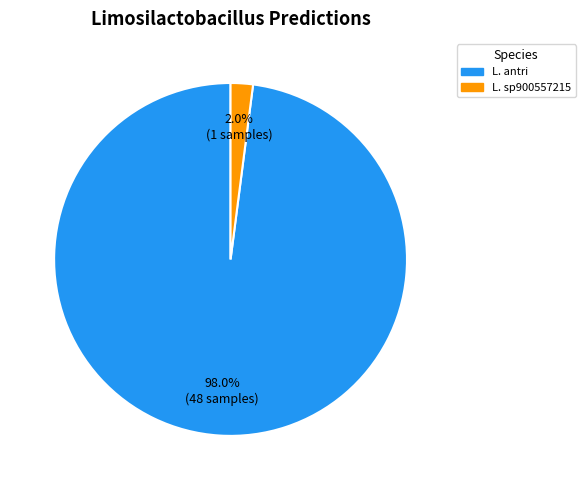

Is there any slice that represents more than half of the pie?

Yes